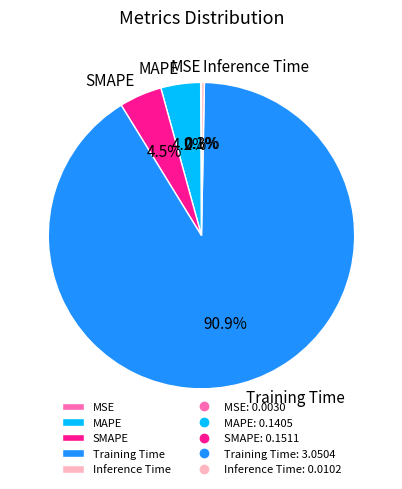

To the nearest percent, what percentage of the pie is Training Time?

91%